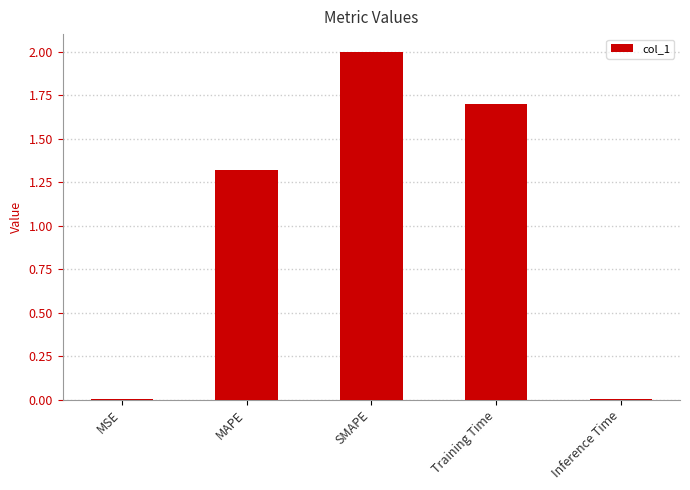

What is the maximum value shown in the chart?

2.0